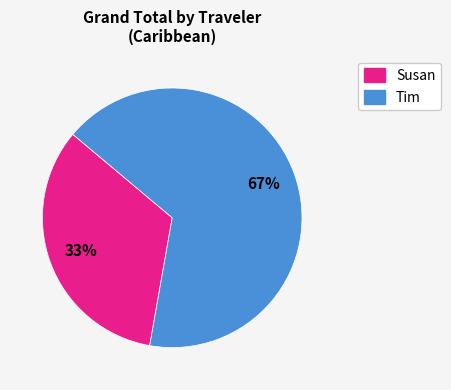

What is the smallest slice in the pie chart?

Susan